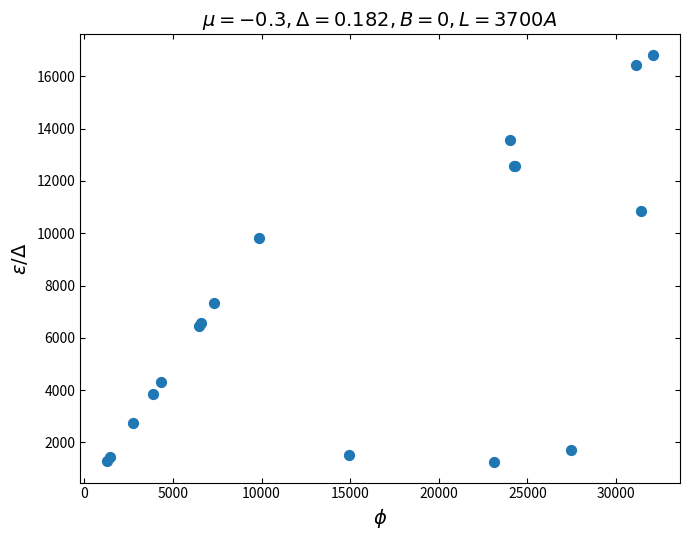

What Y value in the scatter plot is closest to 9037?

9832